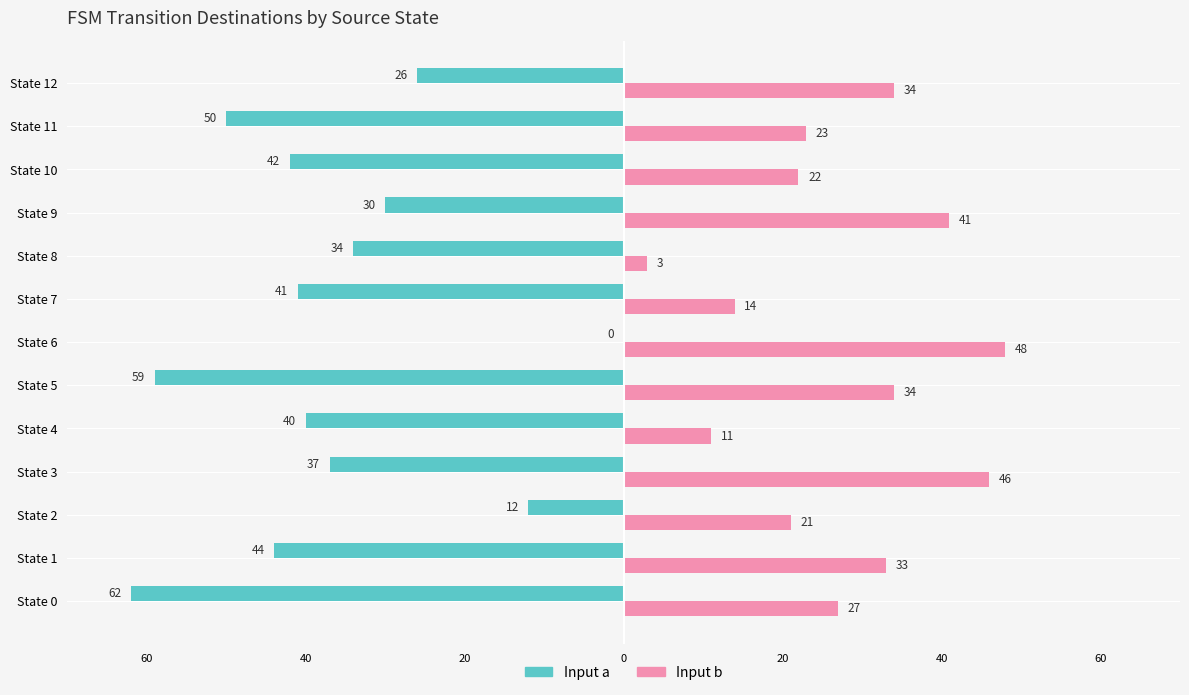

What are all the series names shown in the legend?

Input a, Input b